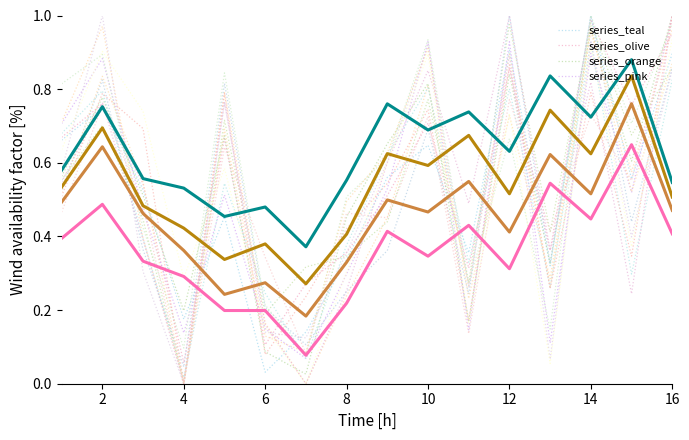

True or false: series_orange and series_pink intersect in this chart.

False